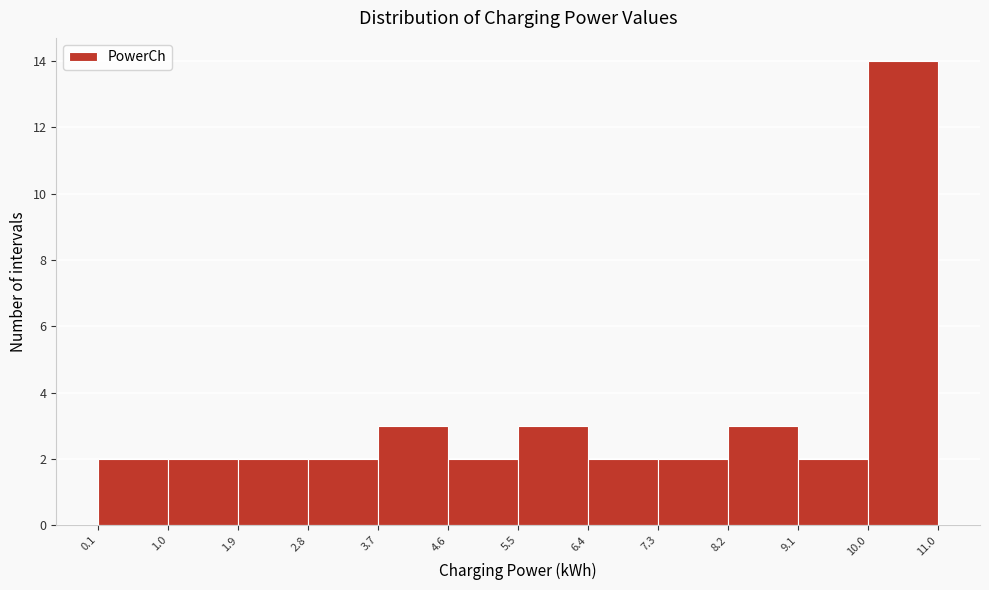

What is the height of the bar covering 3.7 to 4.6 on the x-axis? The values are not printed on the chart, so give them approximately, as read against the axis.

3